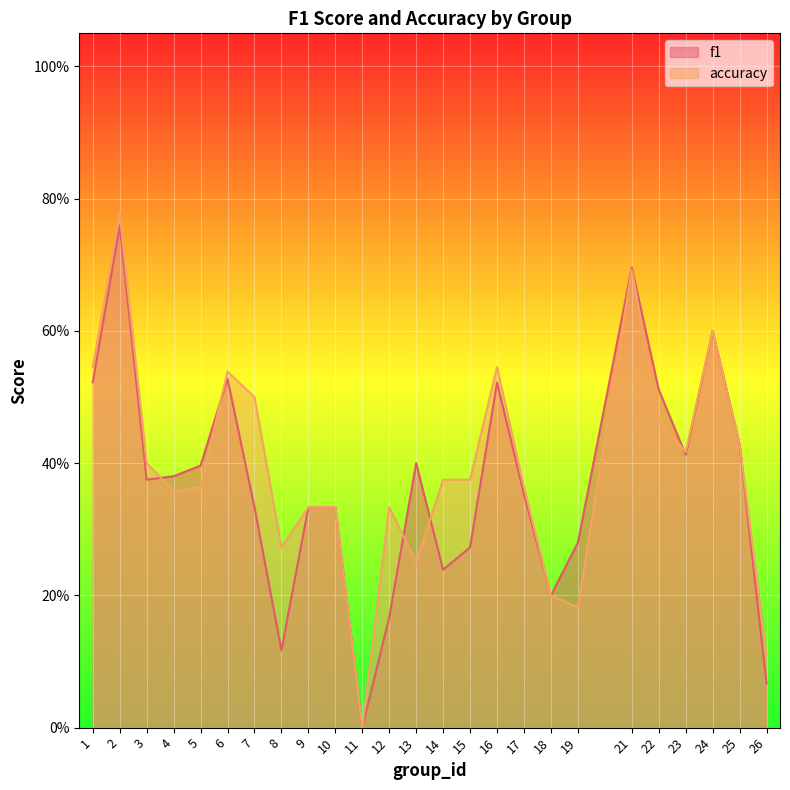

The value of f1 at 15 is 0.4. True or false?

False